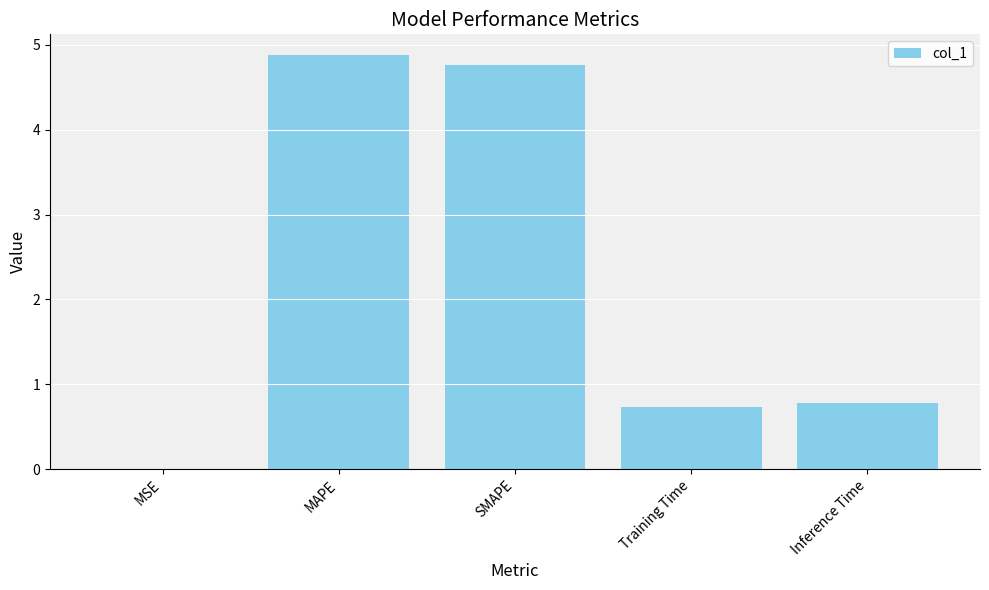

What is the sum of all values?

11.2